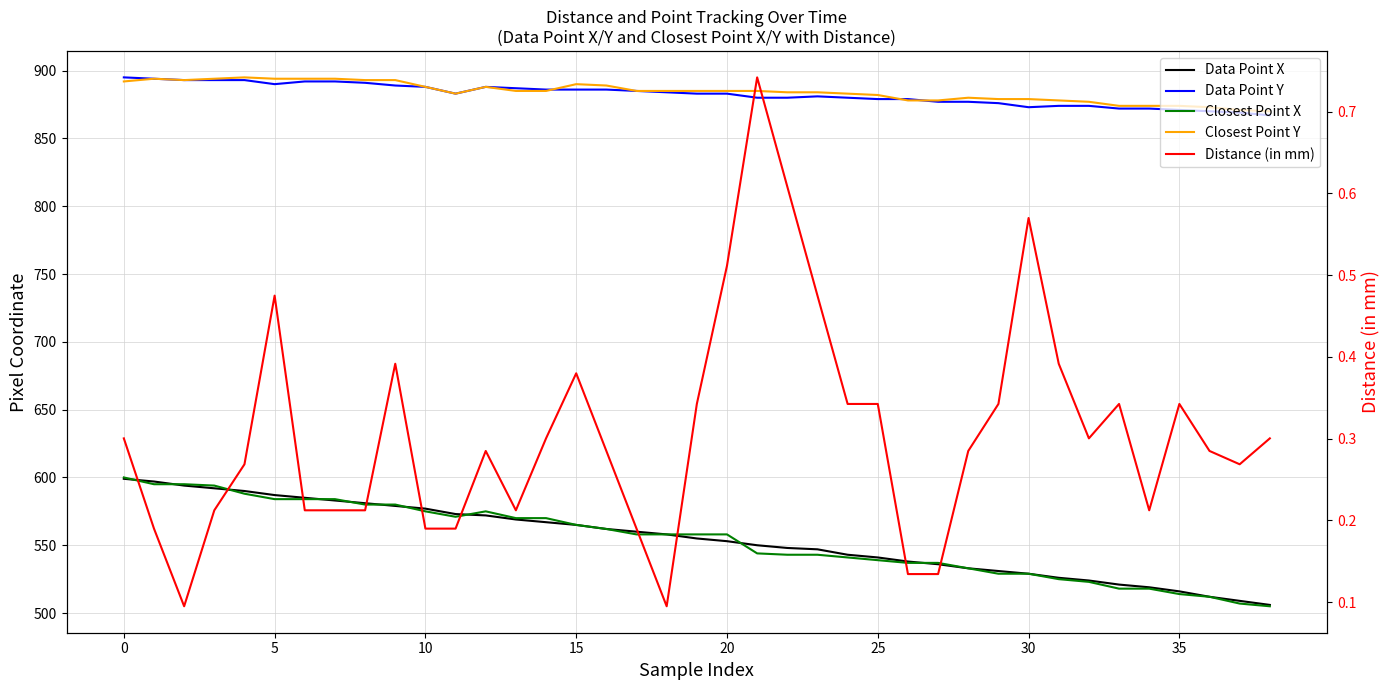

Is the value of Data Point Y at 10 greater than the value of Closest Point X at 26?

Yes